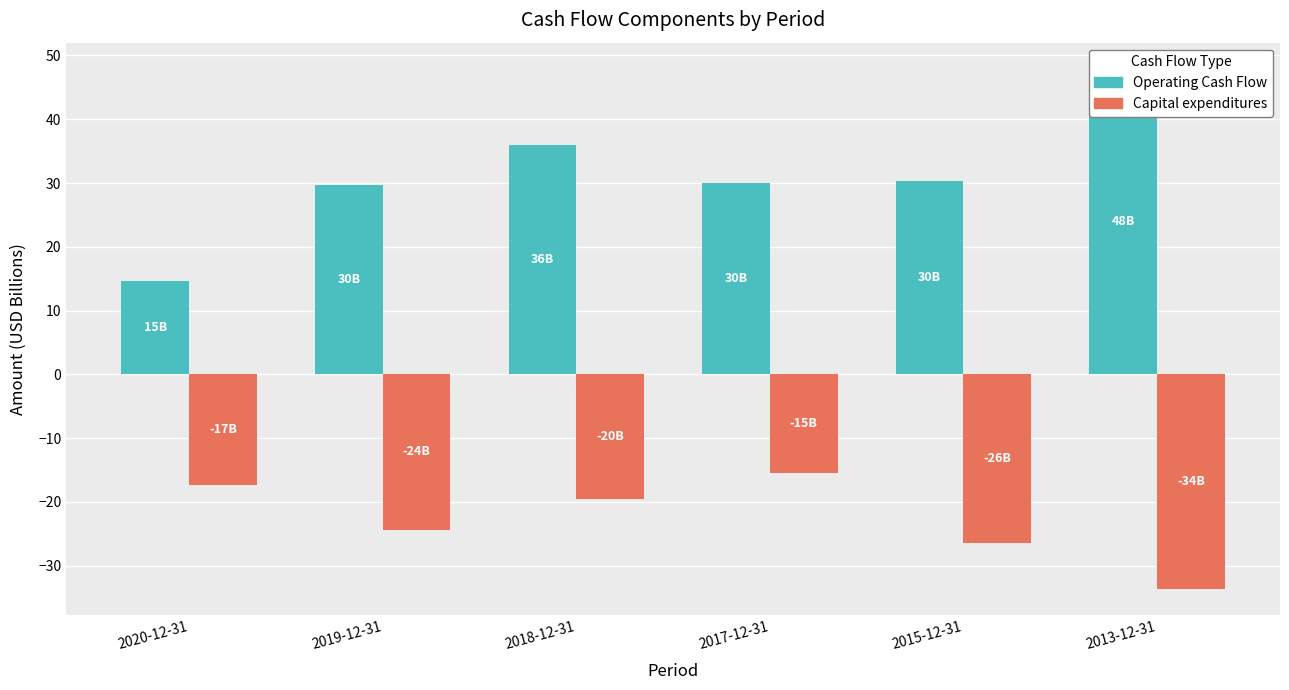

What is the sum of the Operating Cash Flow values at 2018-12-31 and 2020-12-31?

50.7